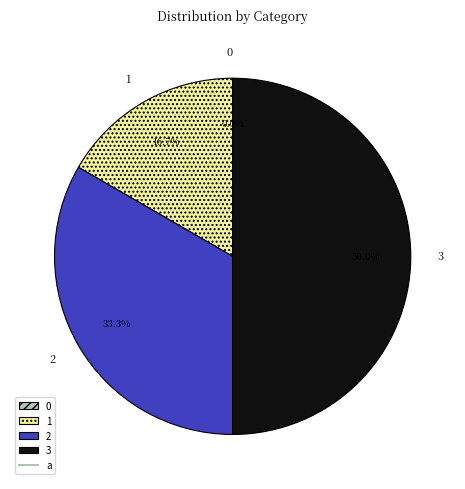

To the nearest percent, what is the difference between the largest and smallest slice percentages?

50%